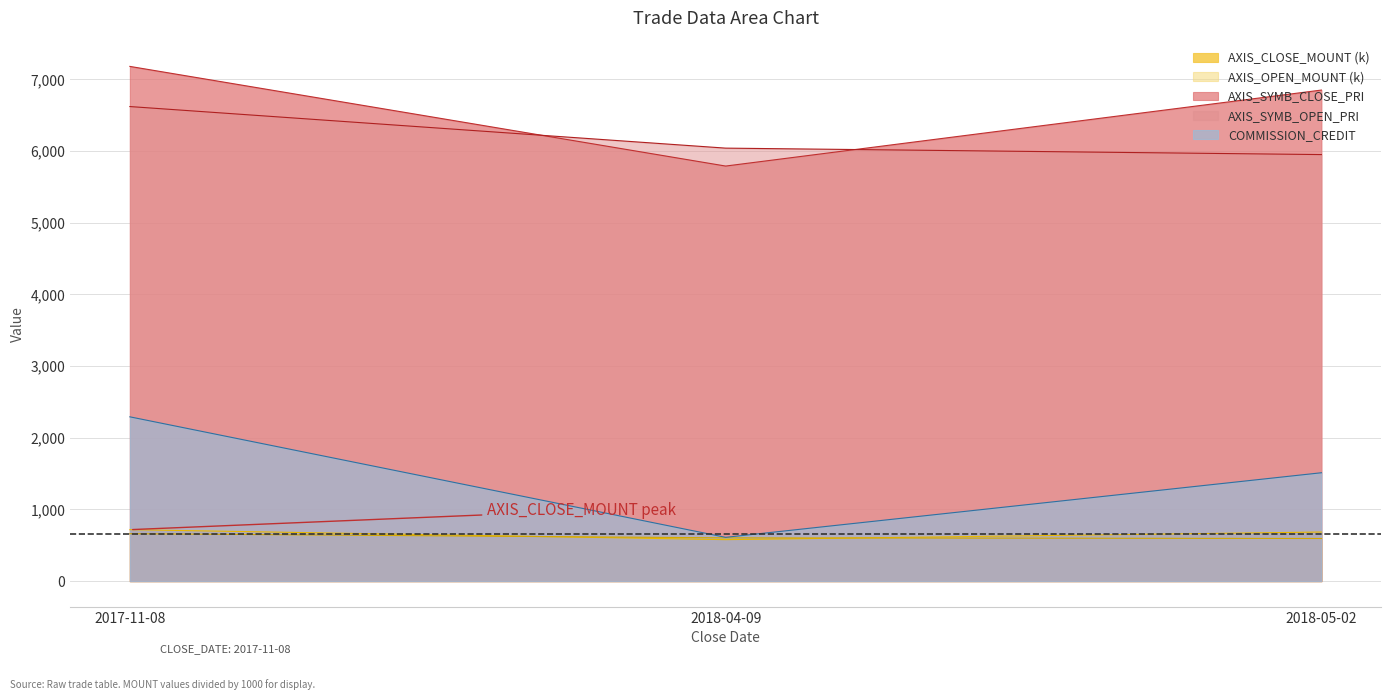

What is the label of the 3rd point from the right?

2017-11-08